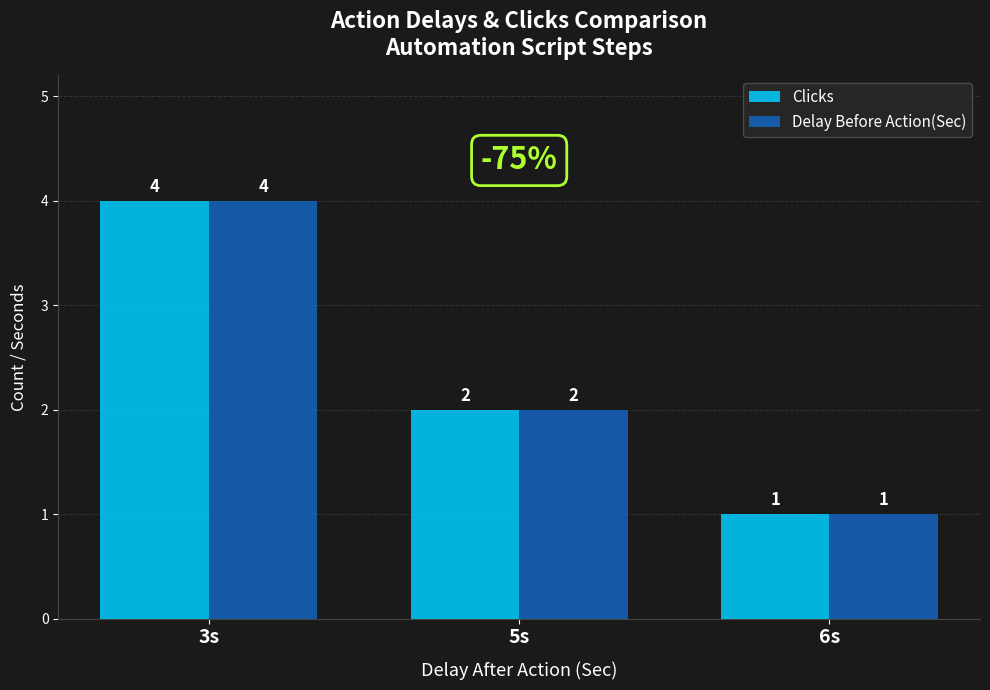

What is the maximum value for Delay Before Action(Sec)?

4